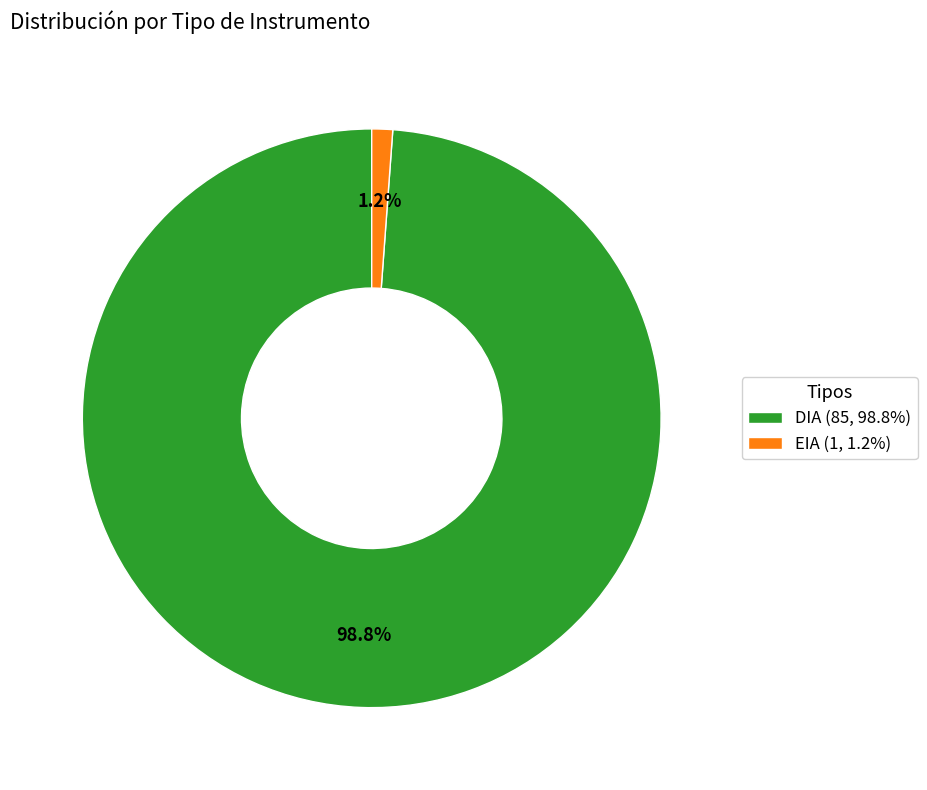

To the nearest percent, what percentage of the pie is EIA?

1%